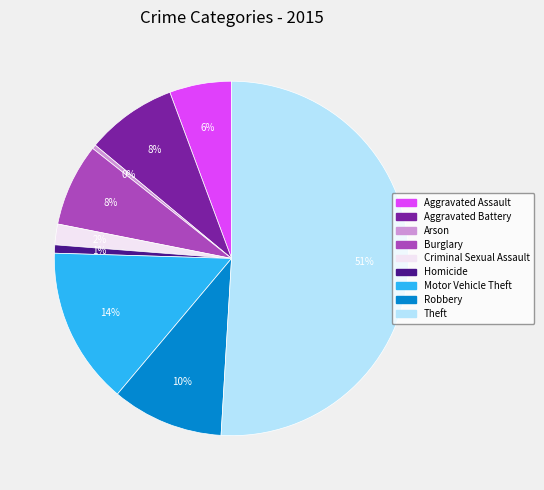

True or false: Motor Vehicle Theft accounts for 14% of the total.

True